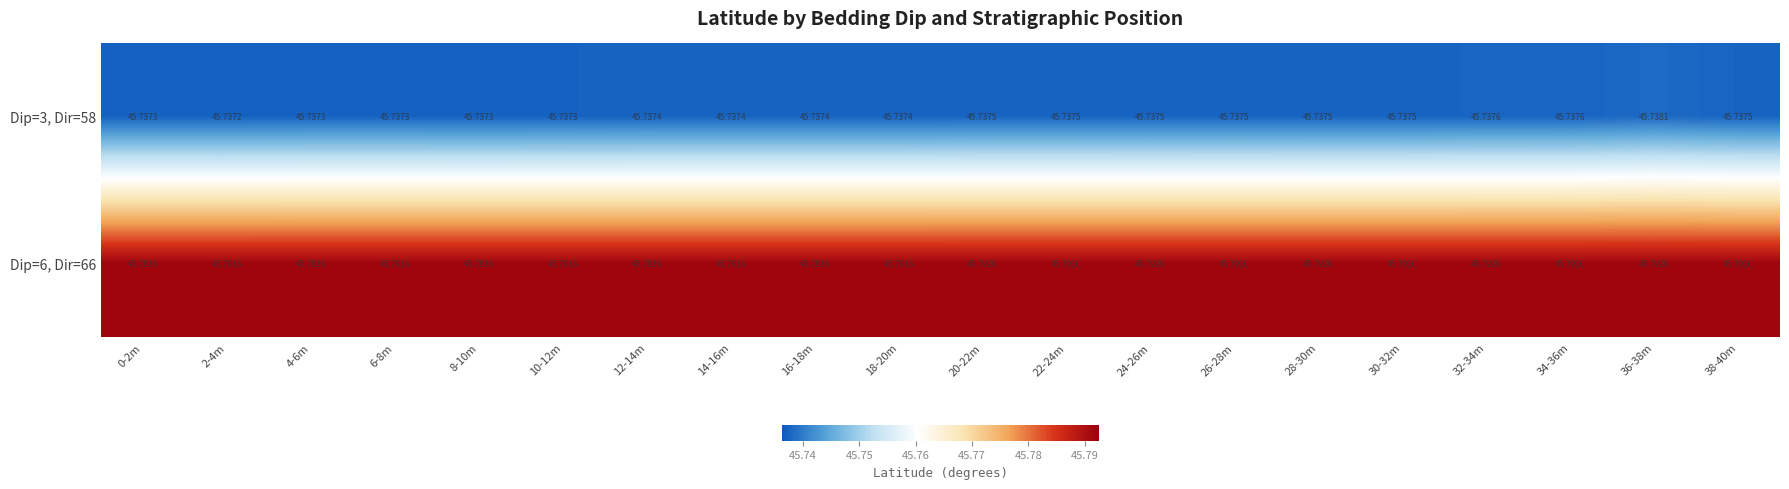

Is the value of Dip=3, Dir=58 at 34-36m greater than the value of Dip=6, Dir=66 at 20-22m?

No